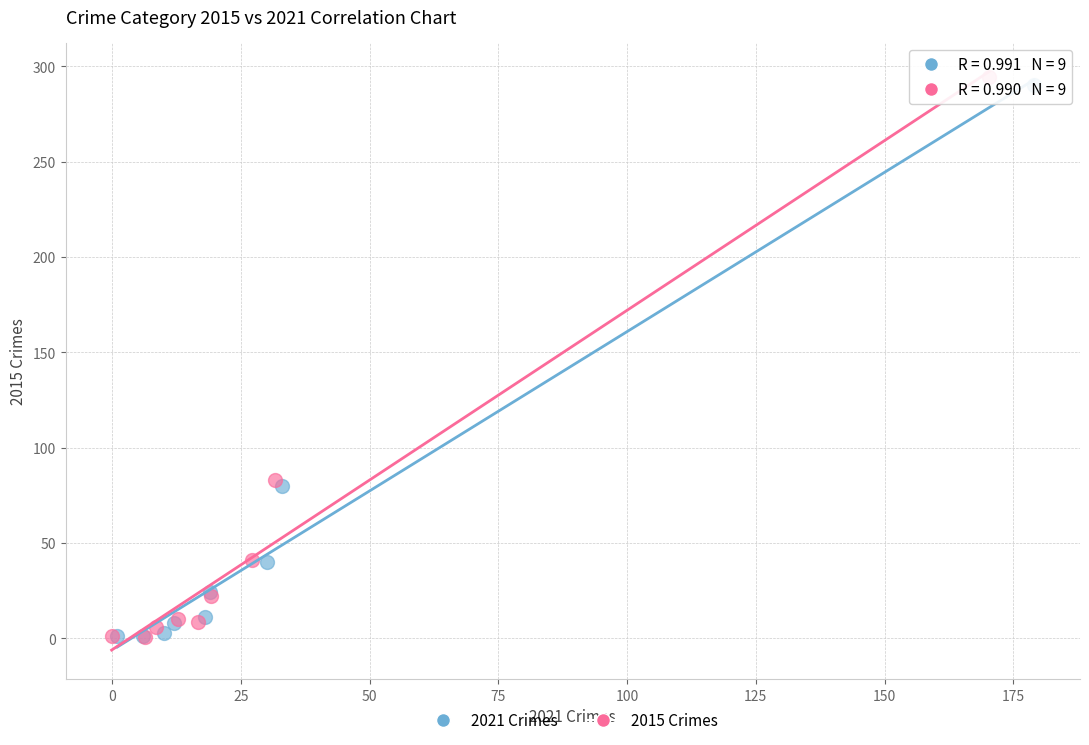

Which series has the largest Y range (max minus min)?

2015 Crimes